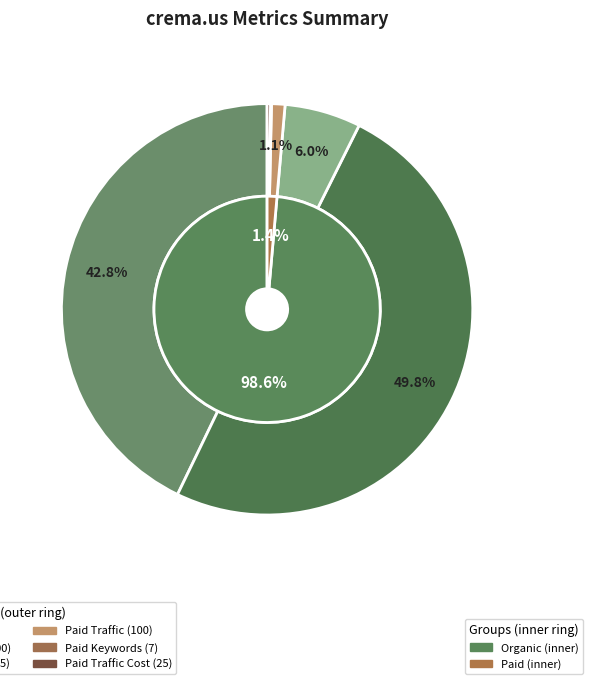

How many segments does this pie chart have?

6